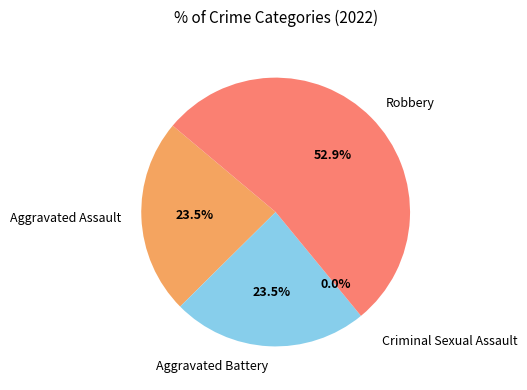

To the nearest percent, what portion does Aggravated Battery represent?

24%